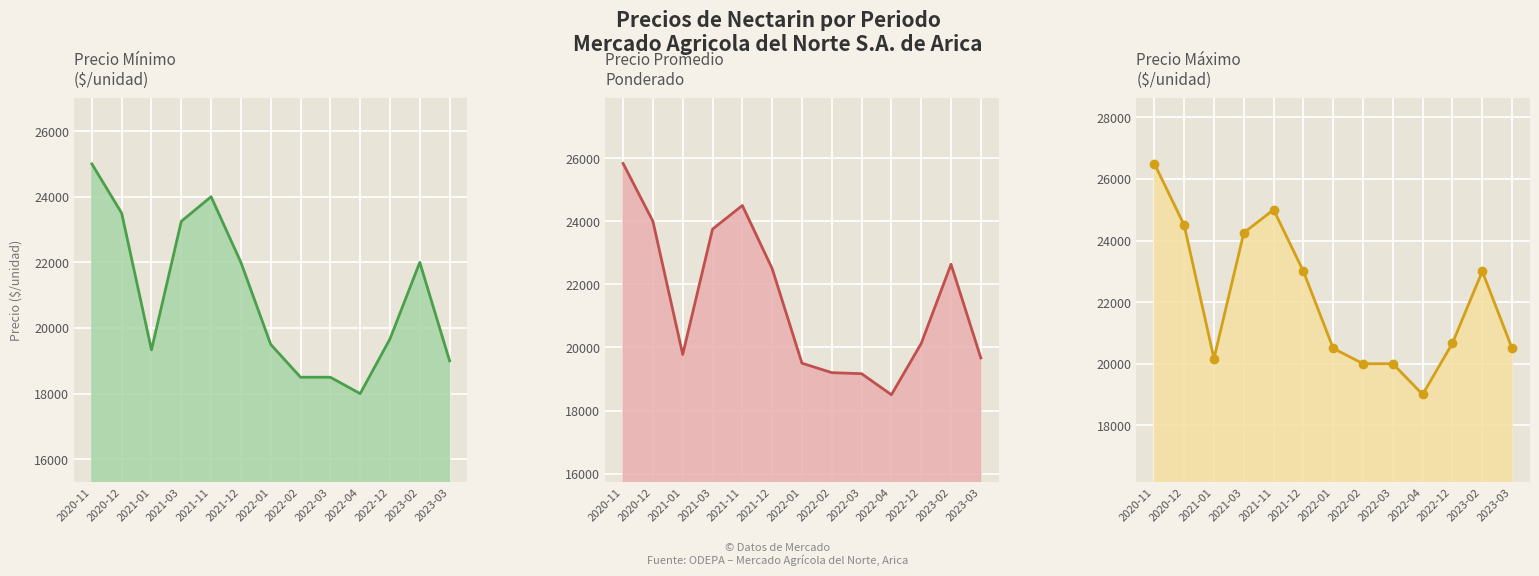

At which category does the chart reach its peak across all series?

2020-11